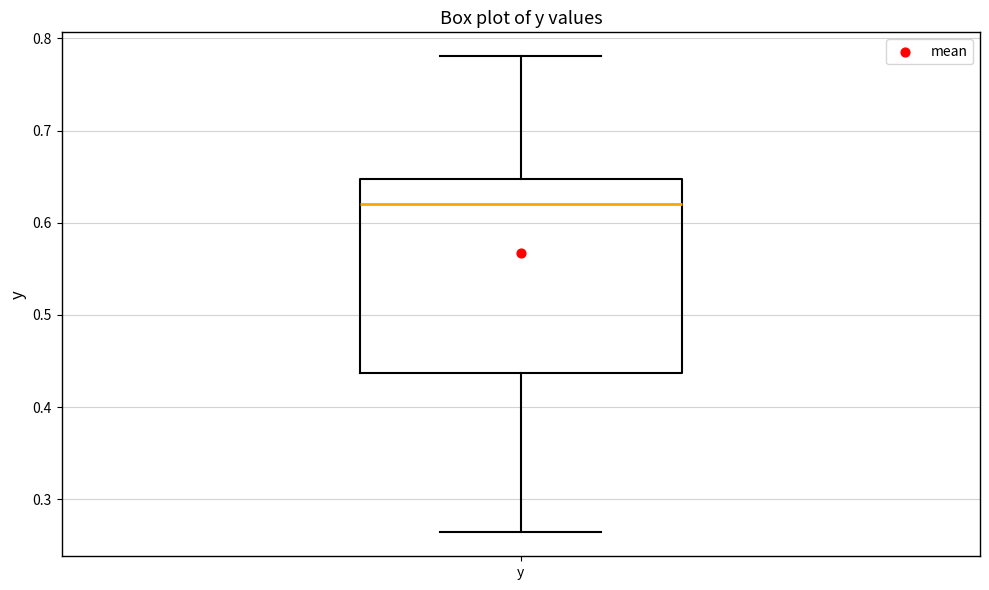

Read this box plot against the y-axis: the position of the median line, the range covered by the box, and the ends of both whiskers. The values are not printed on the chart, so give them approximately, as read against the axis.

median 0.62, box 0.44 to 0.65, whiskers 0.26 to 0.78